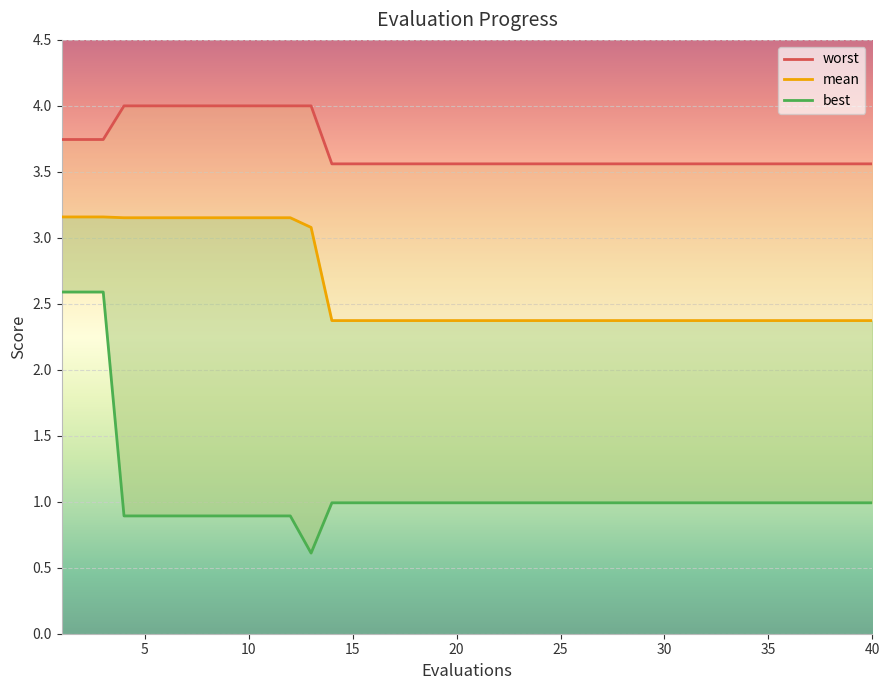

Count the number of categories in the chart.

40